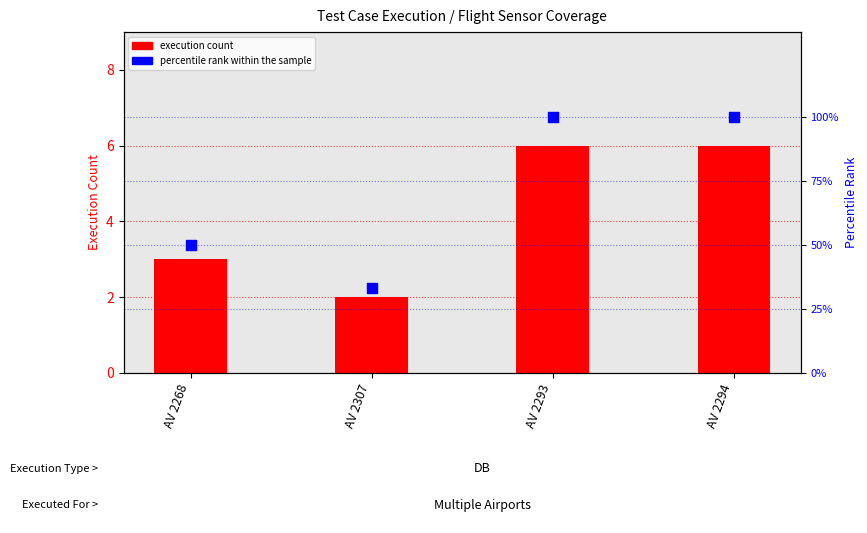

What is the total value across all series at AV 2294?

106